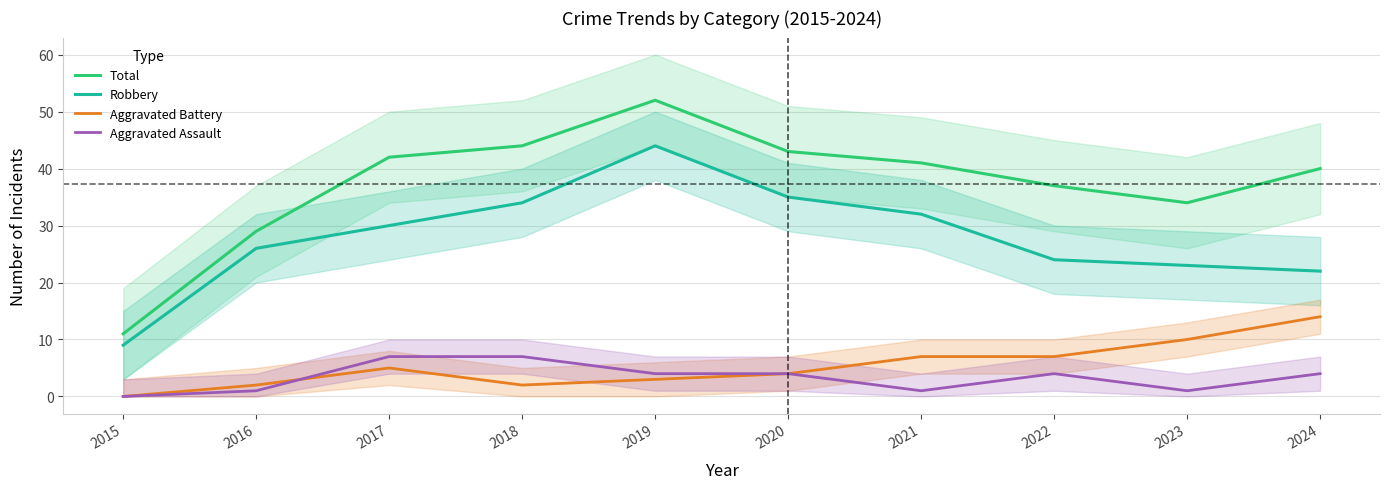

Count the number of data series in this chart.

4